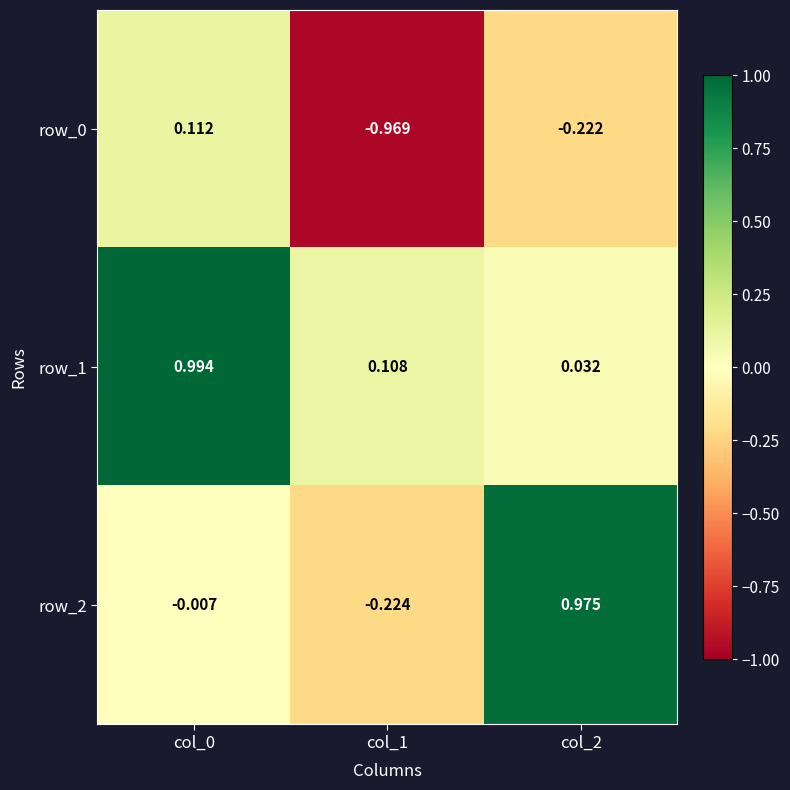

What is the sum of the row_0 values at col_0 and col_2?

-0.1